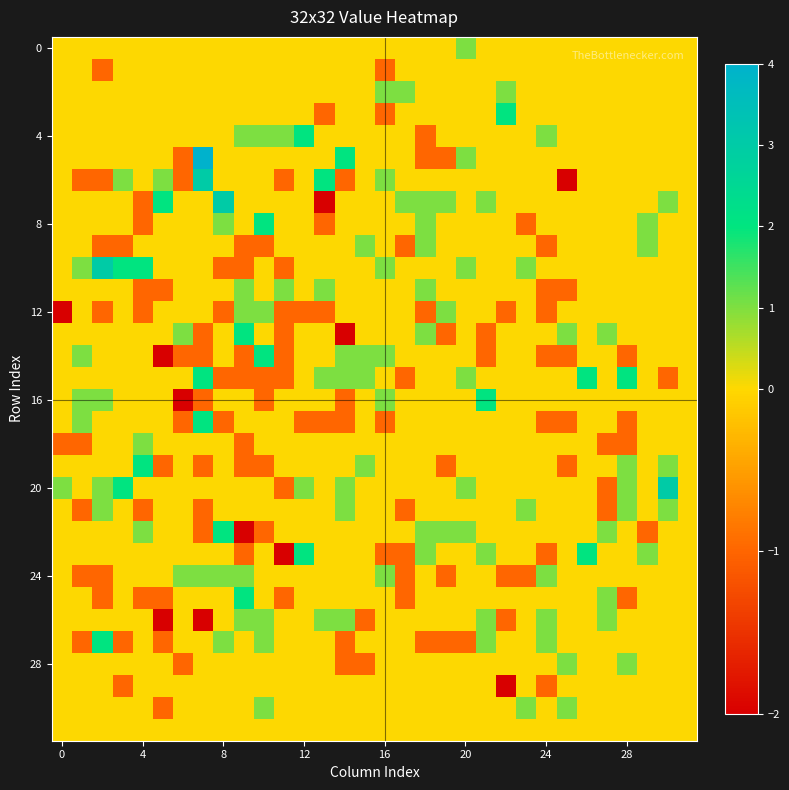

What is the greatest value displayed?

4